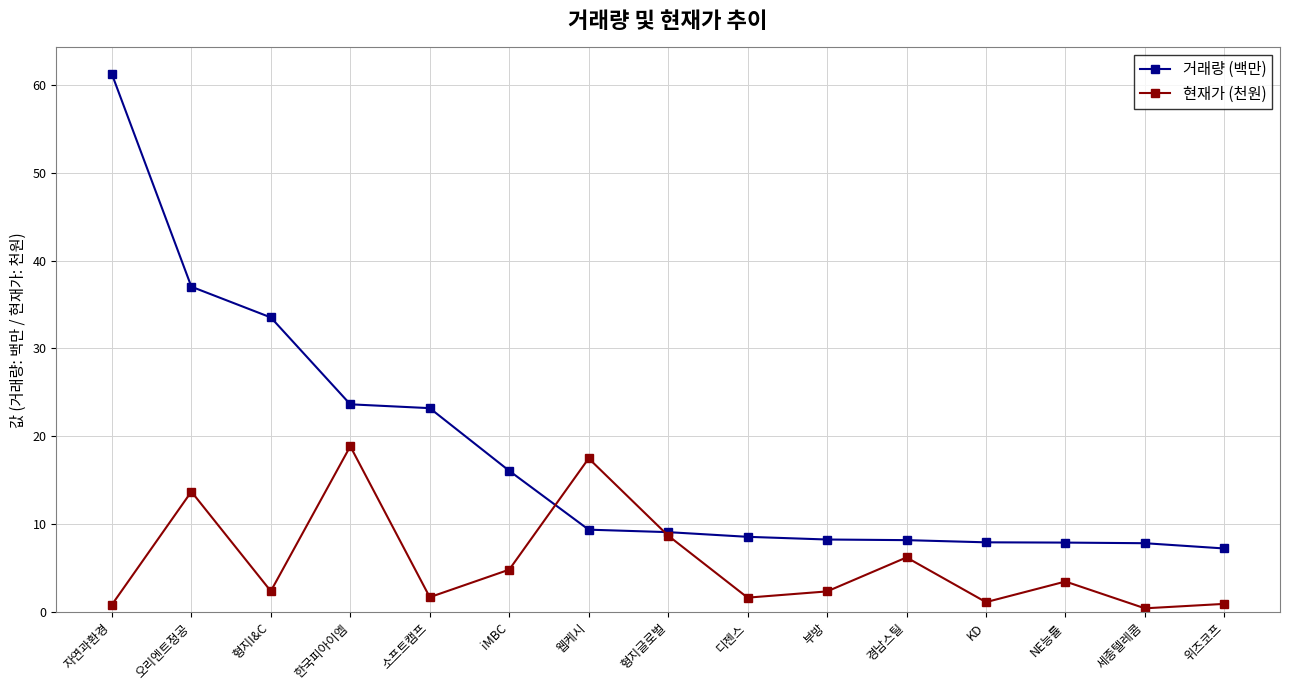

At 소프트캠프, list the series in order from smallest to largest.

현재가 (천원), 거래량 (백만)